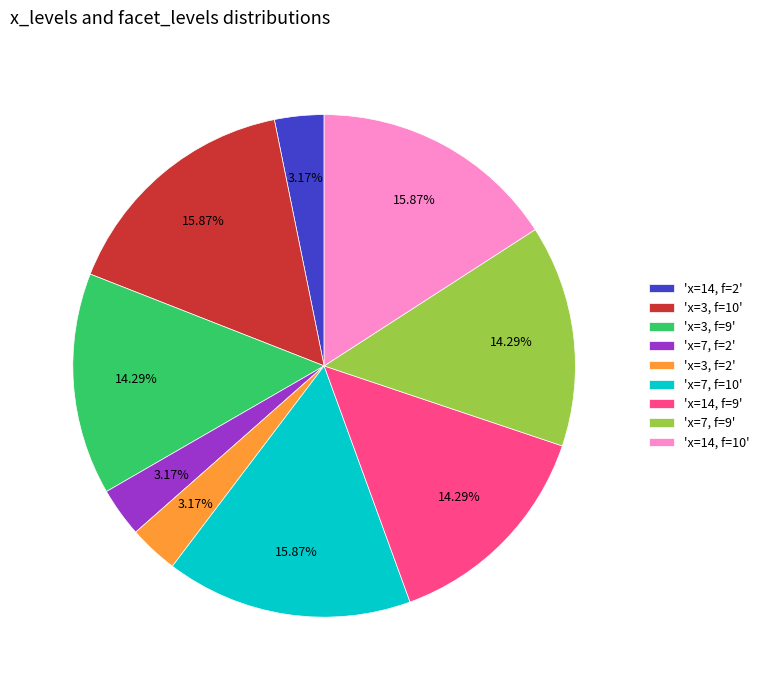

Do 'x=7, f=10' and 'x=14, f=9' together represent more than half of the pie?

No